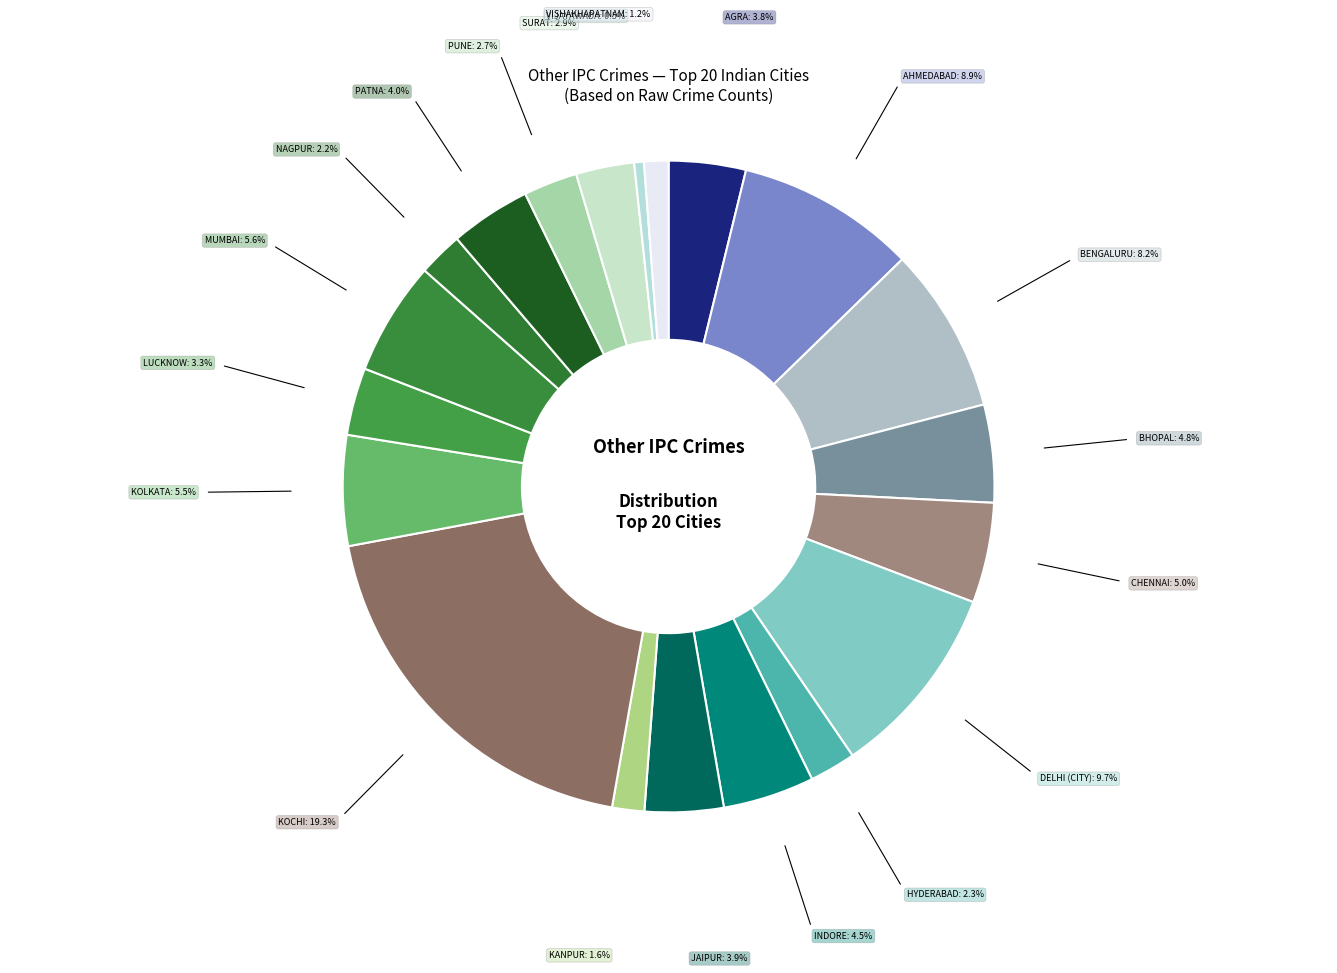

Which slice is the smallest?

VIJAYAWADA